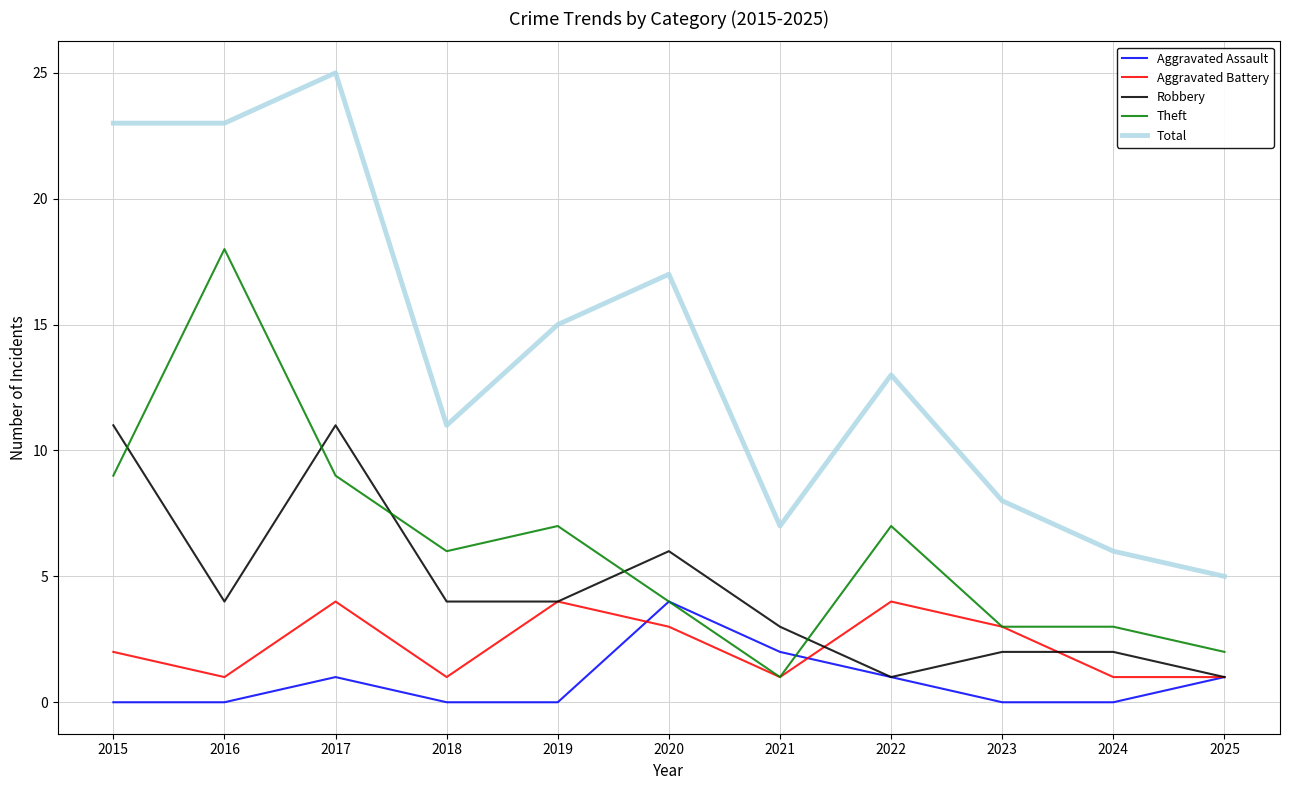

Which series has the largest total across all categories?

Total